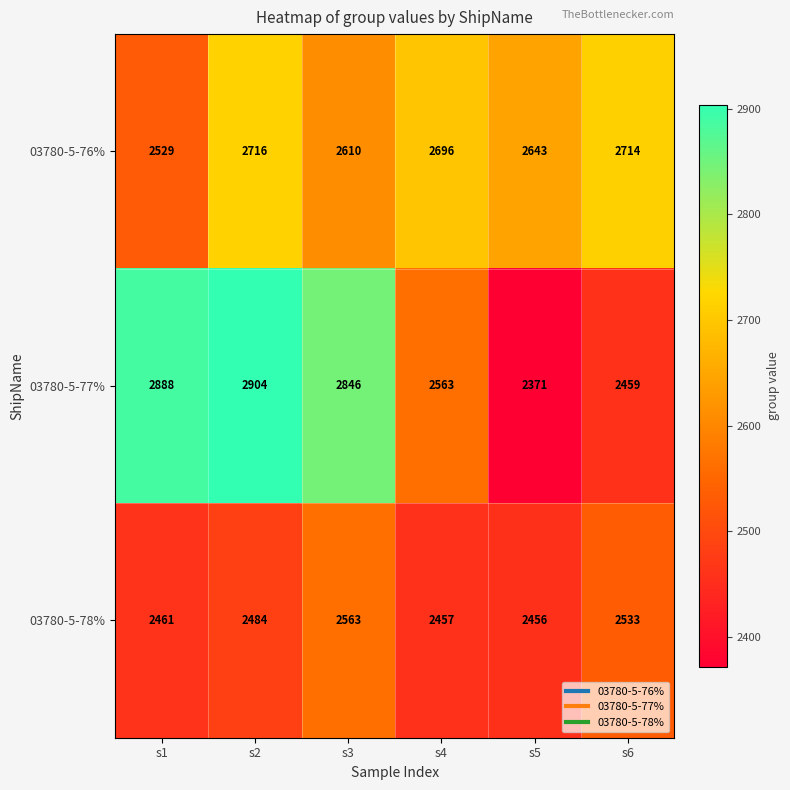

True or false: 03780-5-76% has a value of 4869 at s6.

False